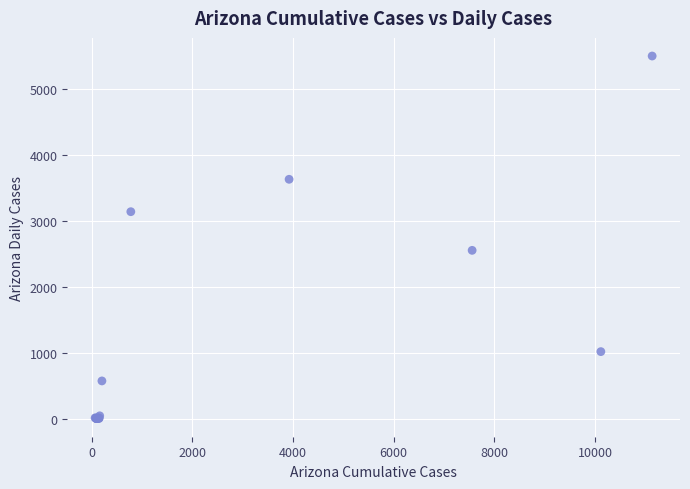

What Y value in the scatter plot is closest to 2755?

2557